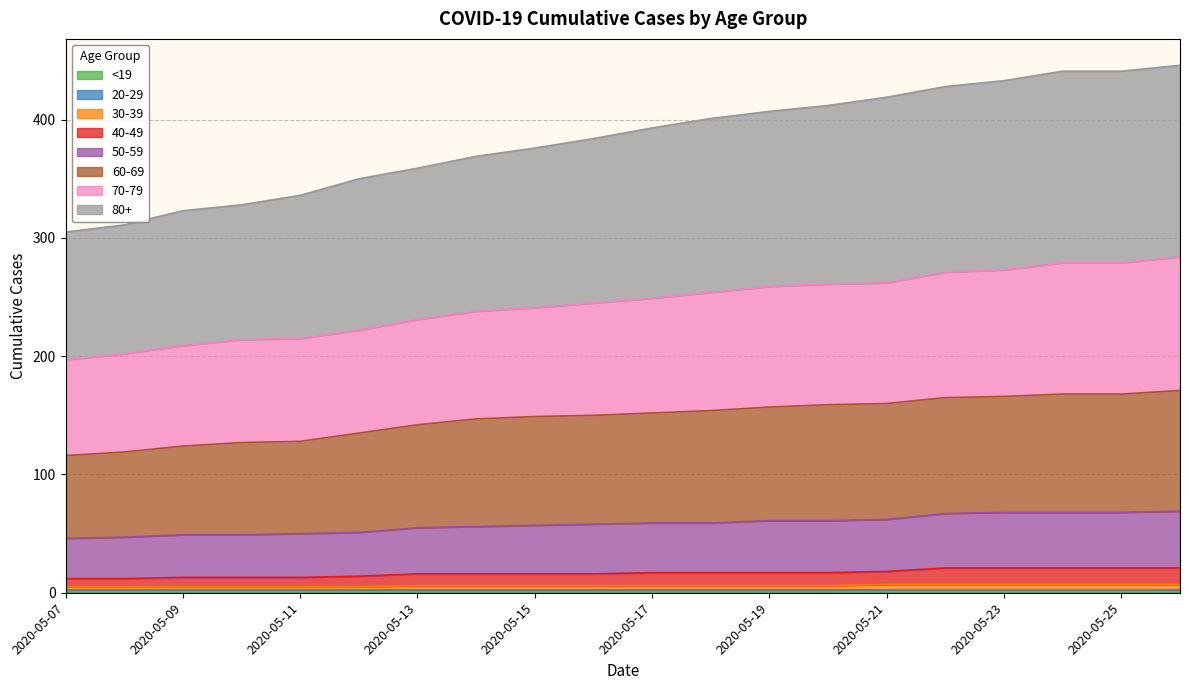

Which category has the highest value in the 80+ series?

2020-05-26